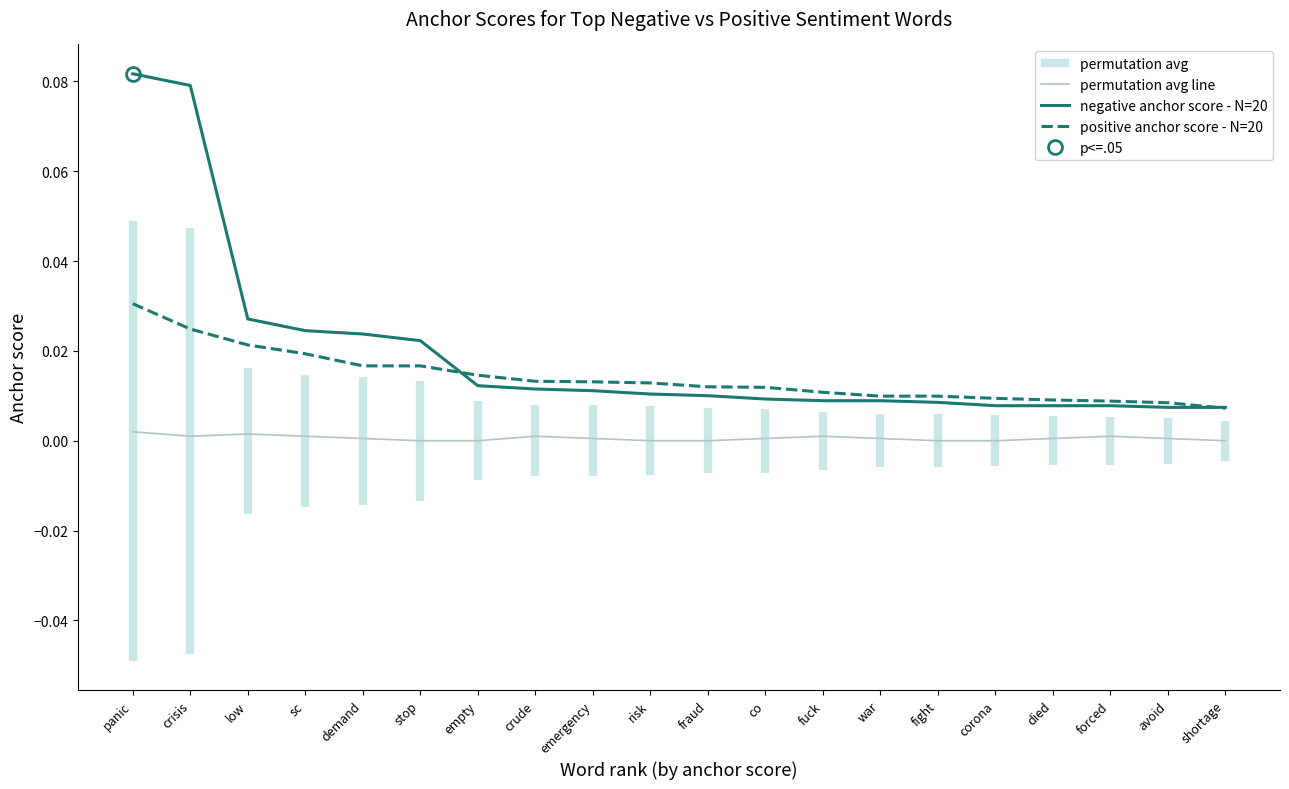

What position from the left is co?

12